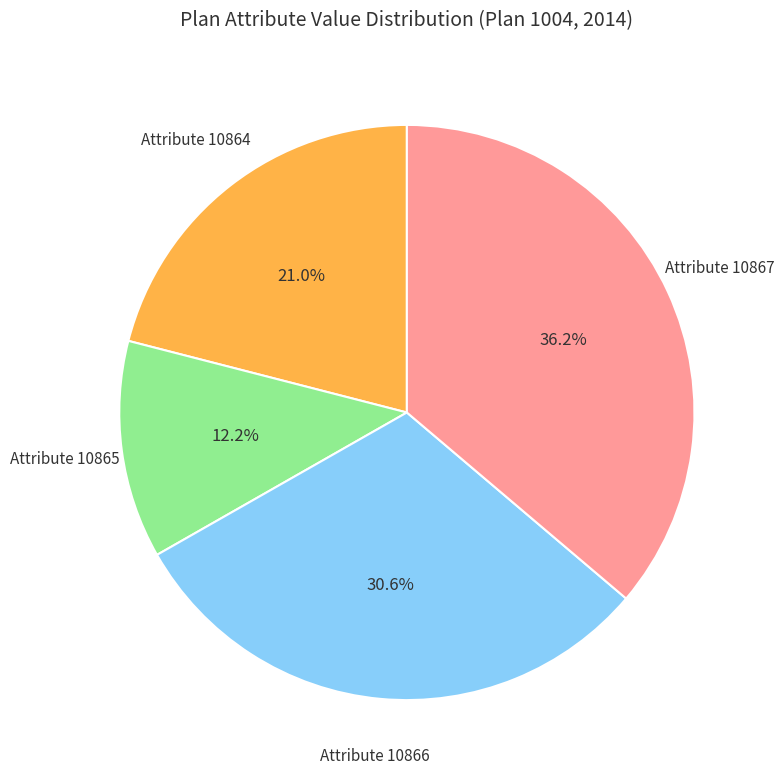

How many slices are in this pie chart?

4